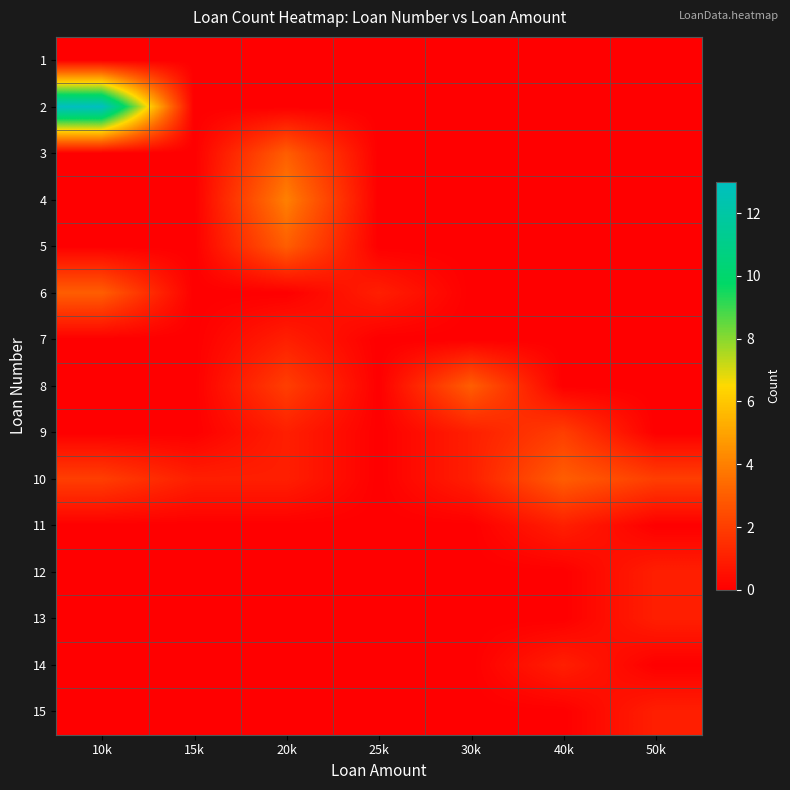

Rank the series by their maximum value, from highest to lowest.

2, 4, 3, 5, 6, 8, 10, 9, 7, 11, 12, 13, 14, 15, 1